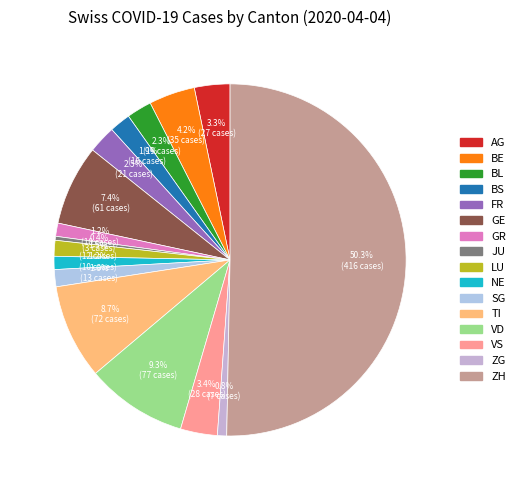

To the nearest percent, what is the combined percentage of NE and VD?

11%